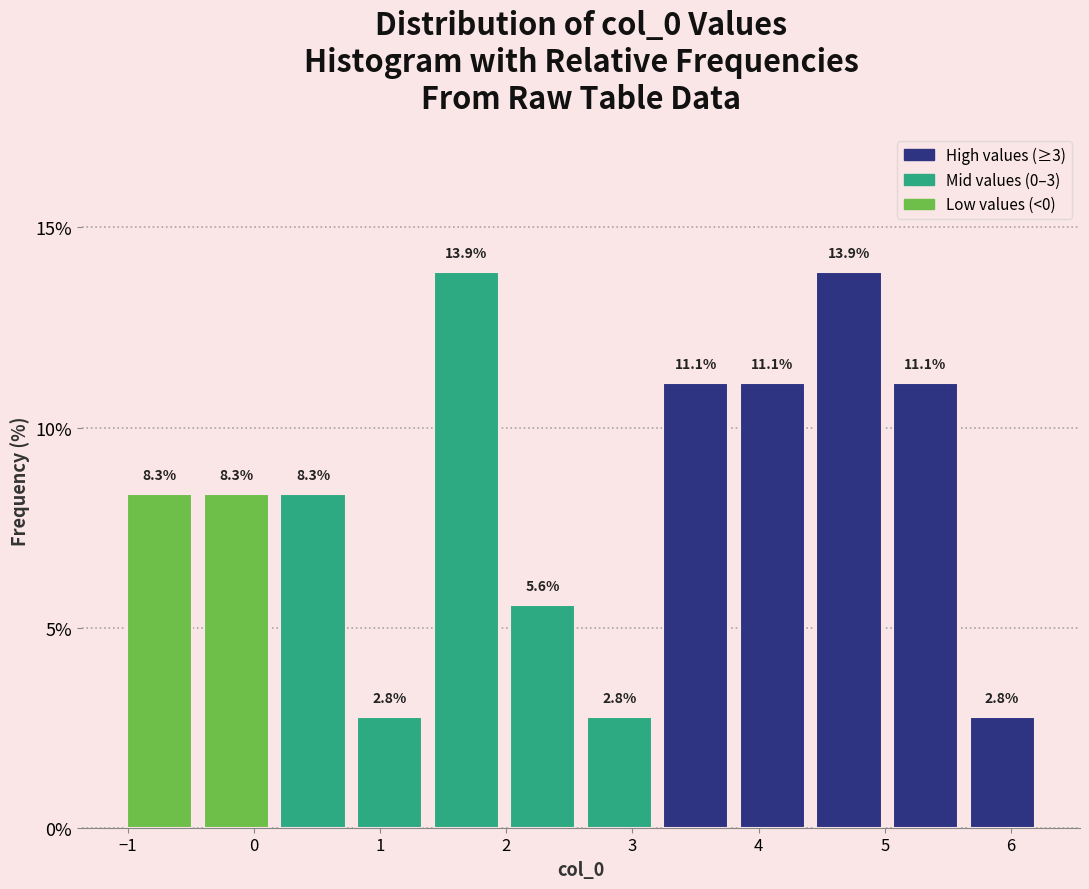

Reading left to right, transcribe this chart: for each bar, give the range it covers on the x-axis and its height. The bar edges are not printed on the chart, so give them approximately, as read against the axis.

-1.0 to -0.4: 8.3
-0.4 to 0.2: 8.3
0.2 to 0.8: 8.3
0.8 to 1.4: 2.8
1.4 to 2.0: 13.9
2.0 to 2.6: 5.6
2.6 to 3.2: 2.8
3.2 to 3.8: 11.1
3.8 to 4.4: 11.1
4.4 to 5.0: 13.9
5.0 to 5.6: 11.1
5.6 to 6.2: 2.8